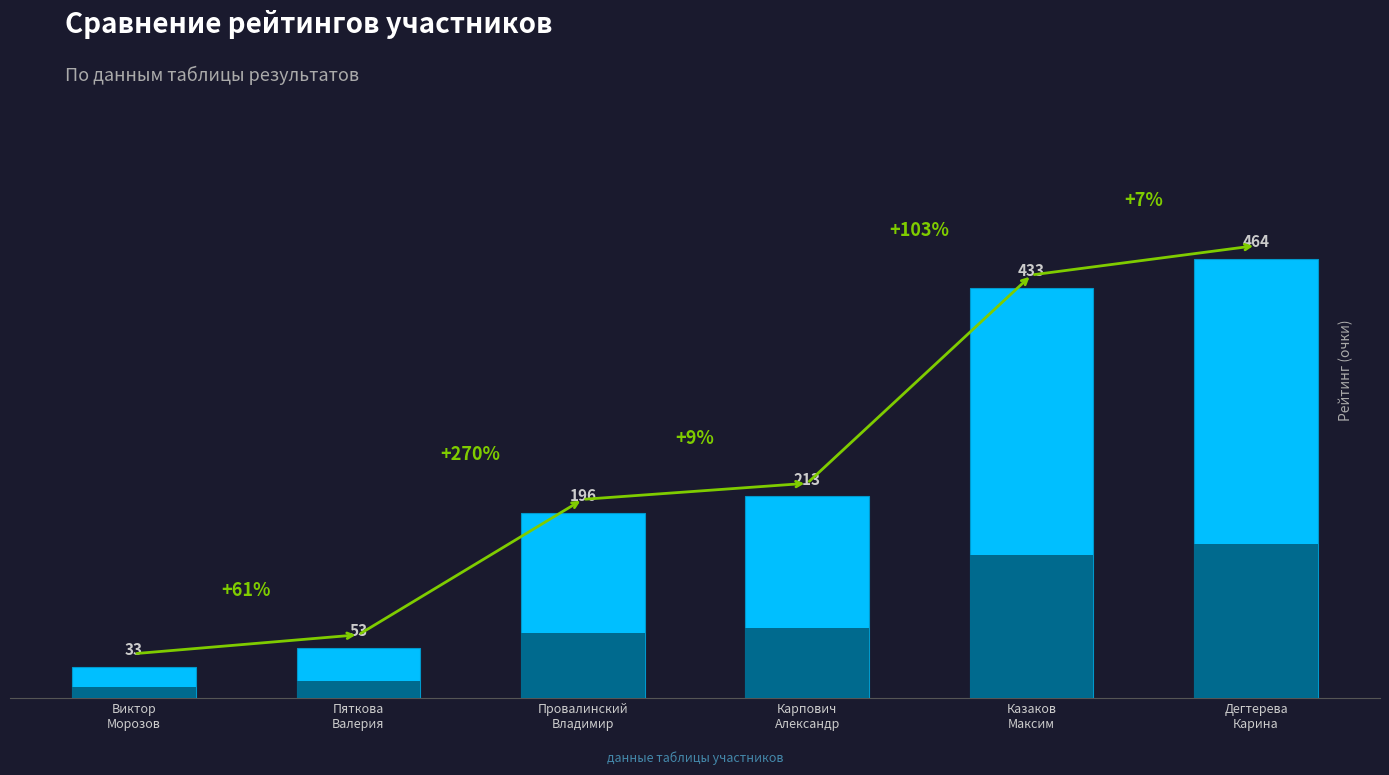

The chart shows a value of 53 at Пяткова
Валерия. True or false?

True